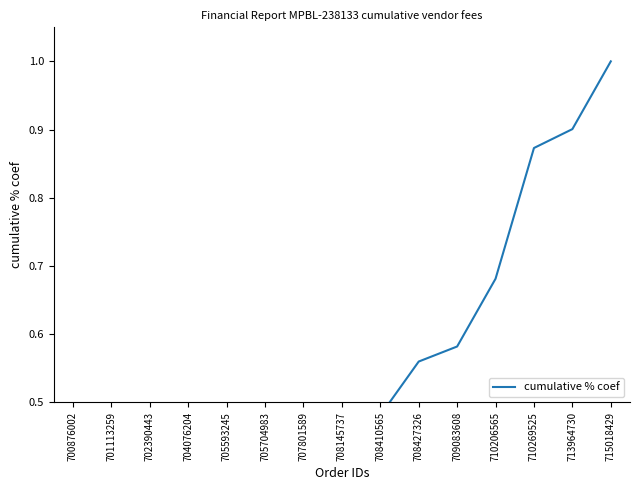

At which category does the chart reach its peak across all series?

715018429